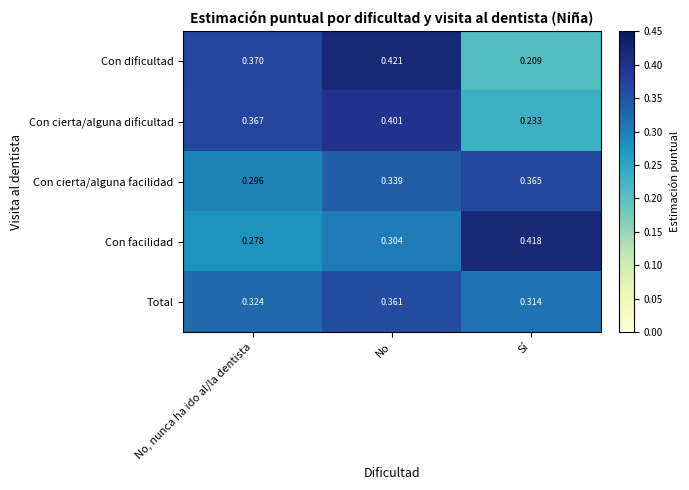

Which category has the lowest value across all series?

Sí